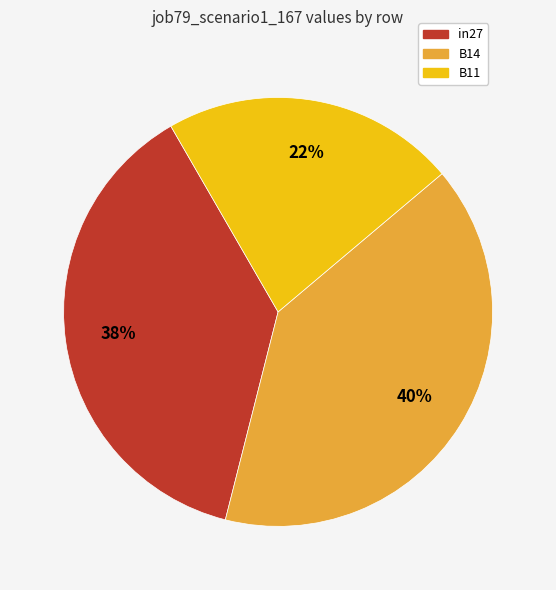

How many segments does this pie chart have?

3